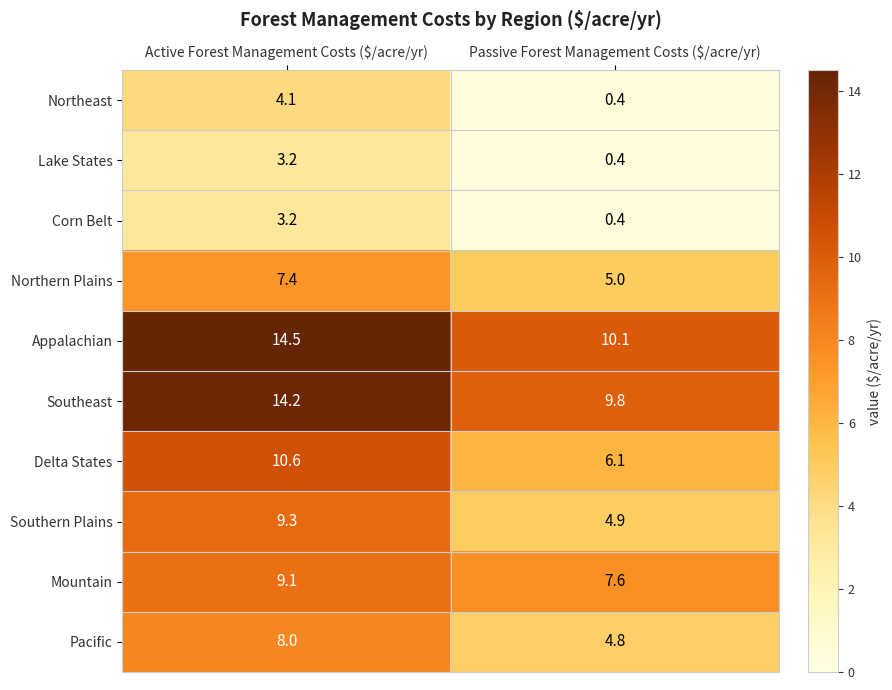

What is the spread (max minus min) of values at Active Forest Management Costs ($/acre/yr)?

11.3